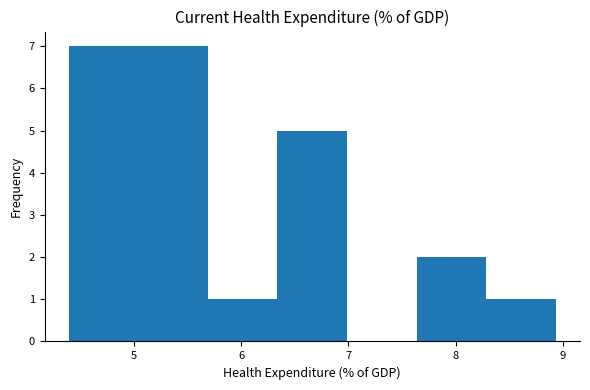

Reading left to right, list every bar in this chart as the range it spans on the x-axis followed by its height. Neither the bar edges nor the heights are printed on the chart, so give them approximately, as read against the axes.

4.4 to 5.0: 7
5.0 to 5.7: 7
5.7 to 6.3: 1
6.3 to 7.0: 5
7.0 to 7.6: 0
7.6 to 8.3: 2
8.3 to 8.9: 1